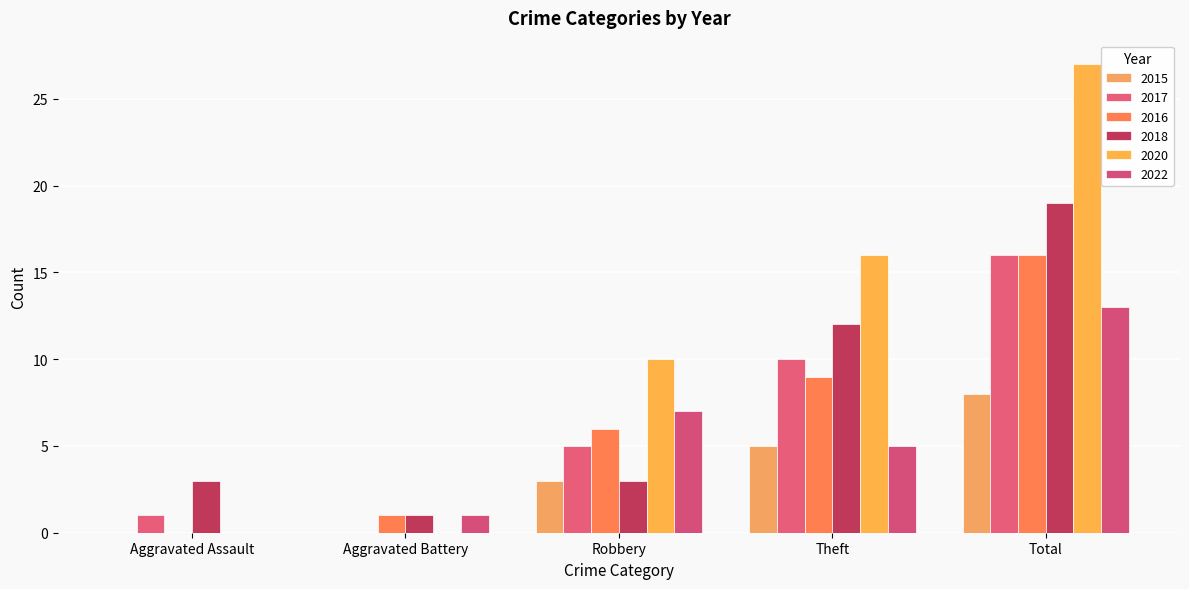

How many distinct data groups are displayed?

6